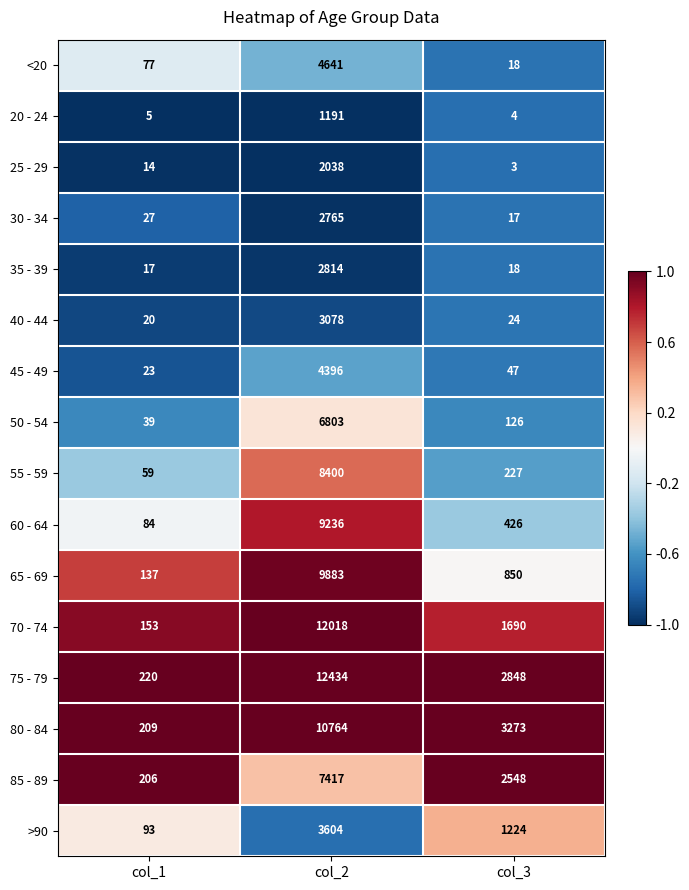

What is the difference between the 50 - 54 values at col_3 and col_1?

87